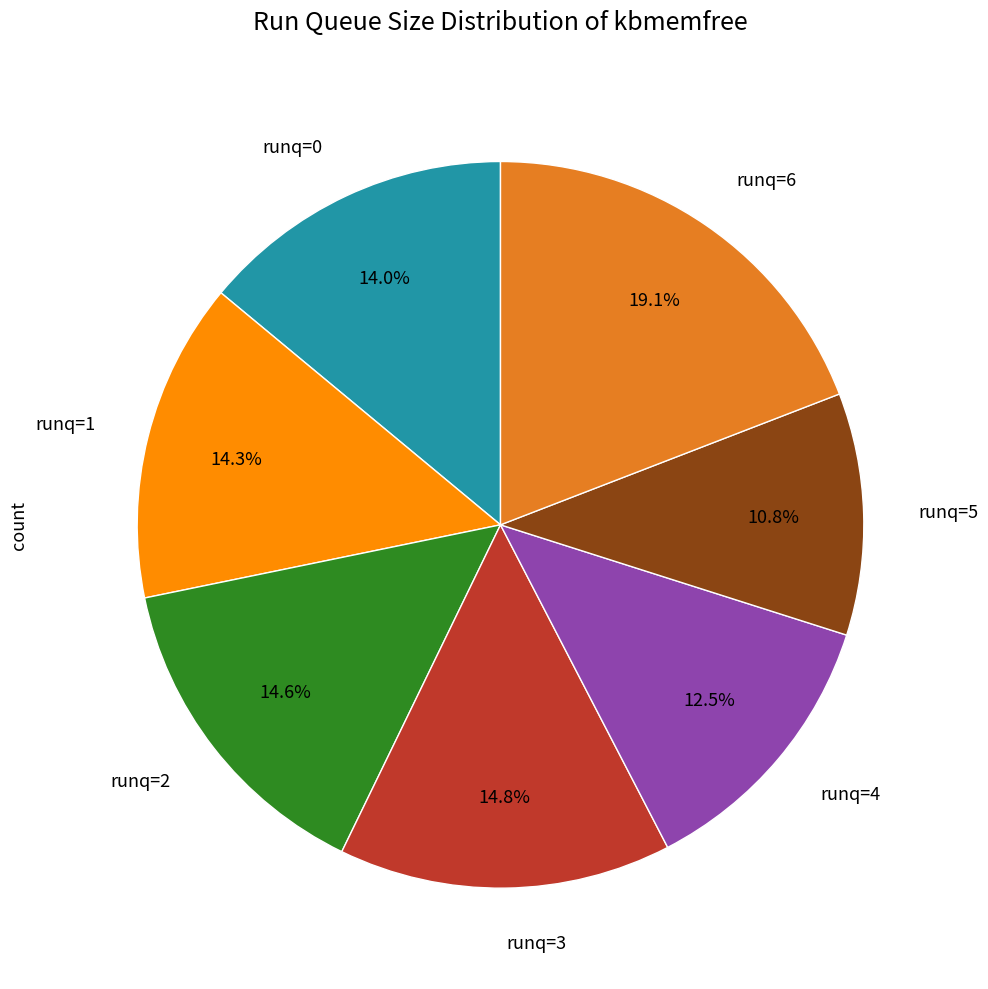

How many slices are in this pie chart?

7